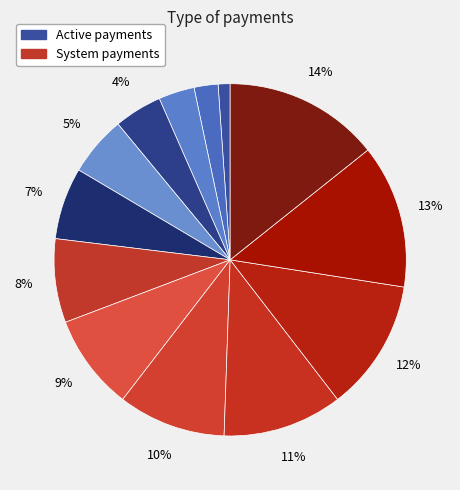

Count the number of slices in the pie.

13